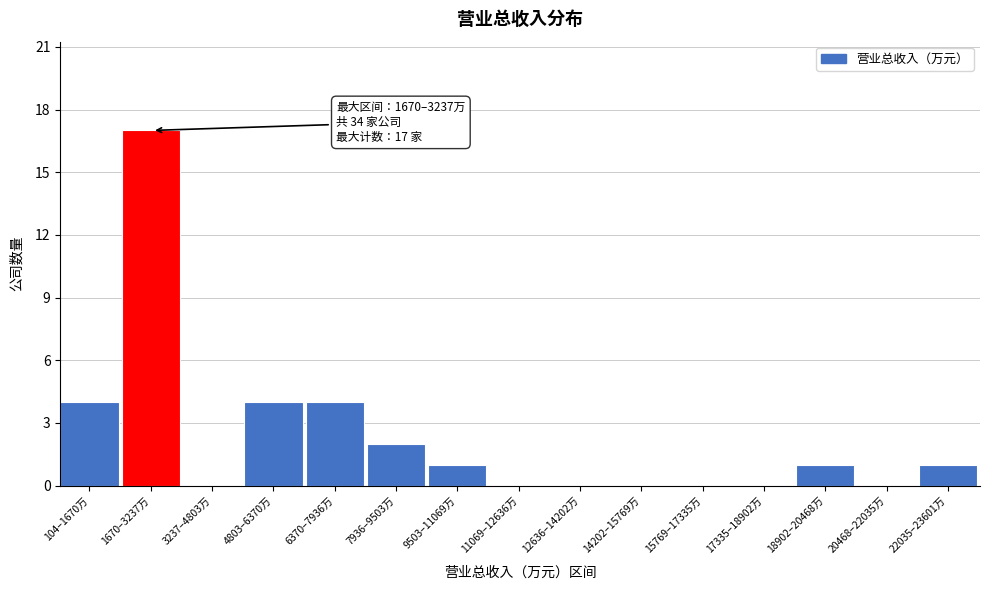

Reading right to left, extract all data points from this chart.

22035–23601万=1	20468–22035万=0	18902–20468万=1	17335–18902万=0	15769–17335万=0	14202–15769万=0	12636–14202万=0	11069–12636万=0	9503–11069万=1	7936–9503万=2	6370–7936万=4	4803–6370万=4	3237–4803万=0	1670–3237万=17	104–1670万=4